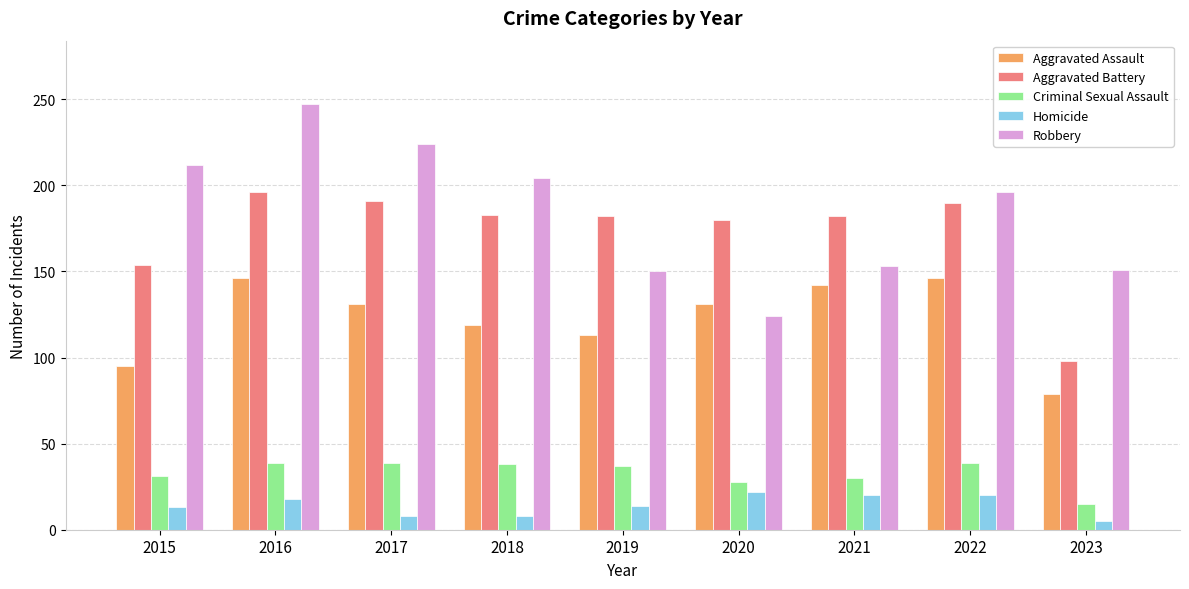

How many data points does each series have?

9